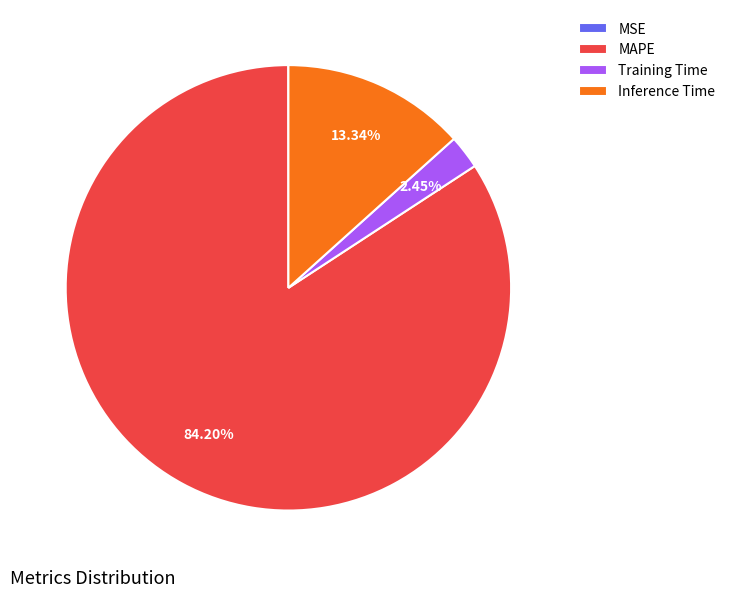

Approximately how many times larger is the value at MAPE compared to Training Time?

34.4